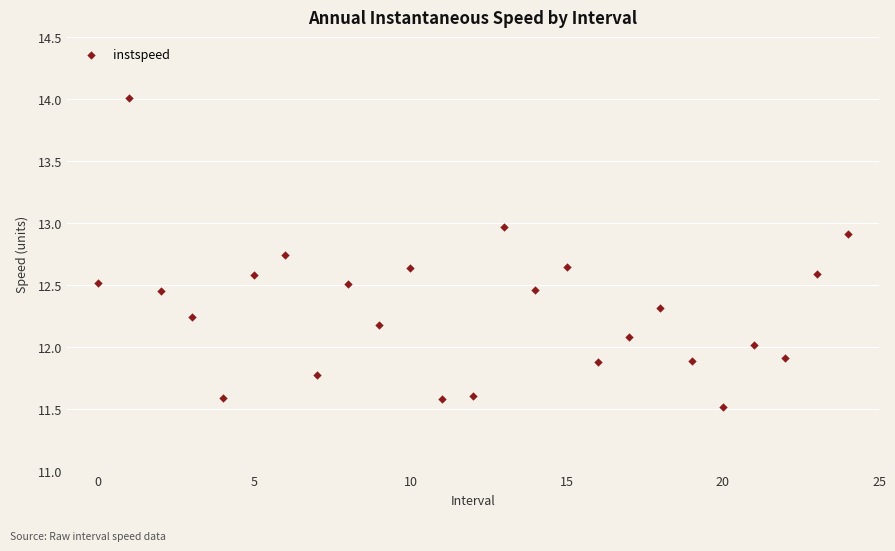

What is the range of Y values (max minus min)?

2.5